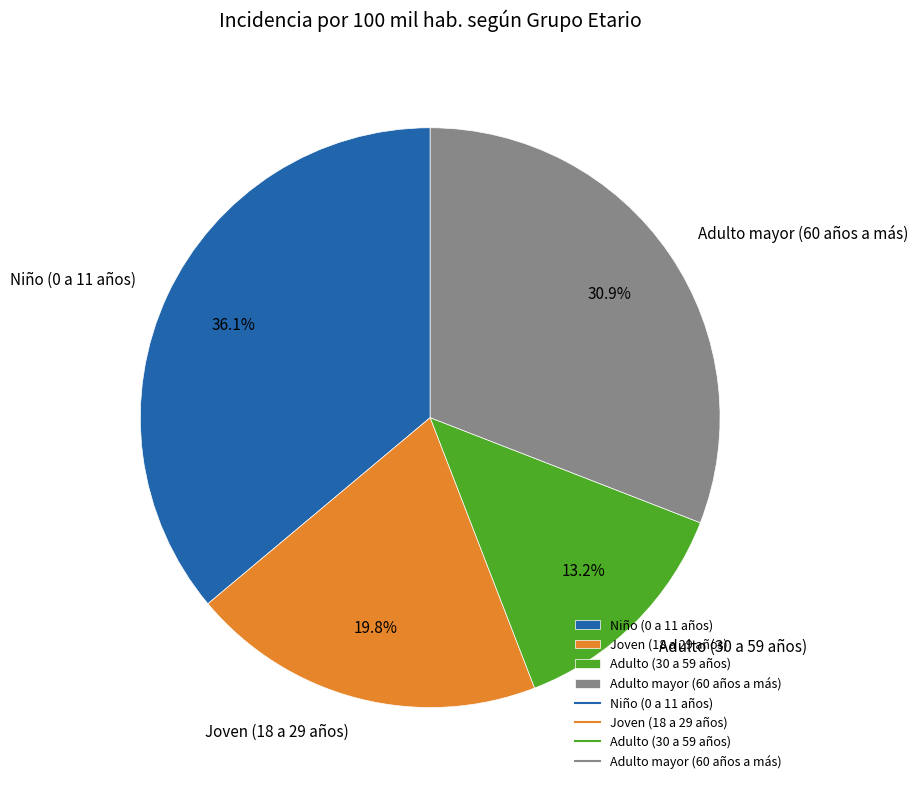

Is Adulto (30 a 59 años) the majority of the pie?

No